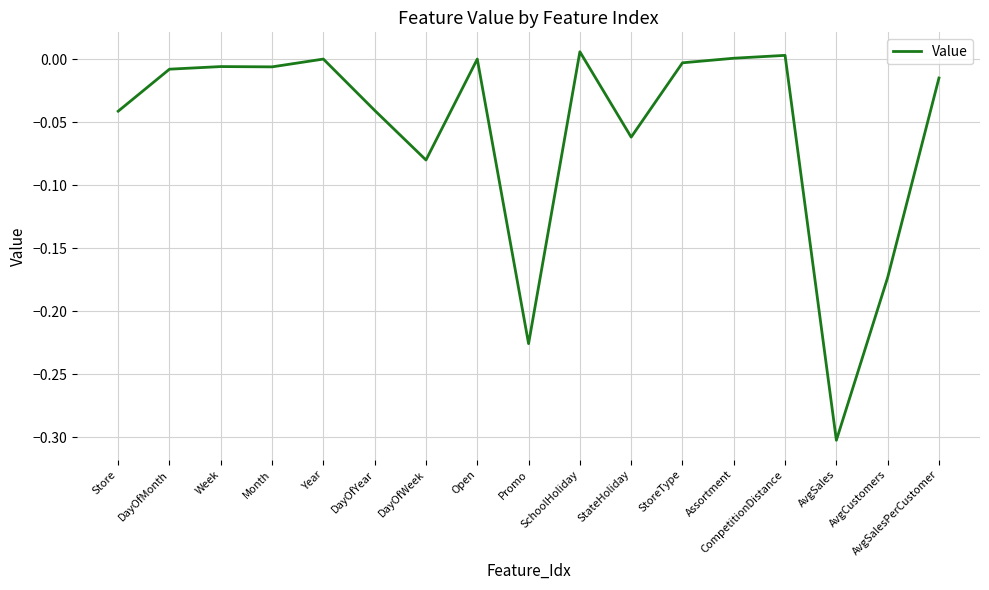

The value at Store is -0.0. True or false?

True